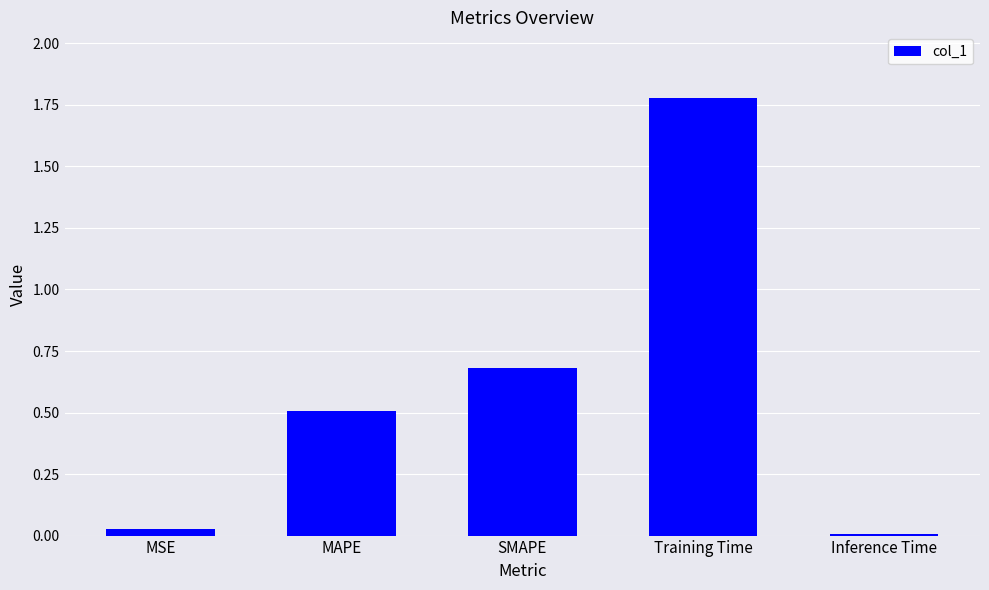

Which has a higher value, SMAPE or Inference Time?

SMAPE